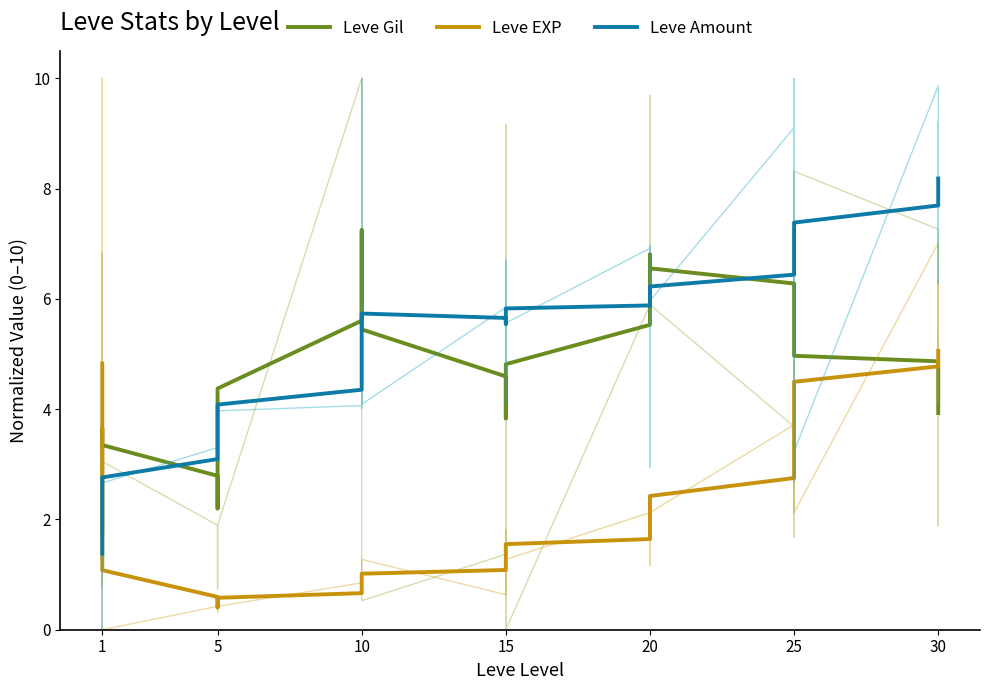

Between which two adjacent categories do Leve EXP and Leve Gil first intersect?

1 and 1